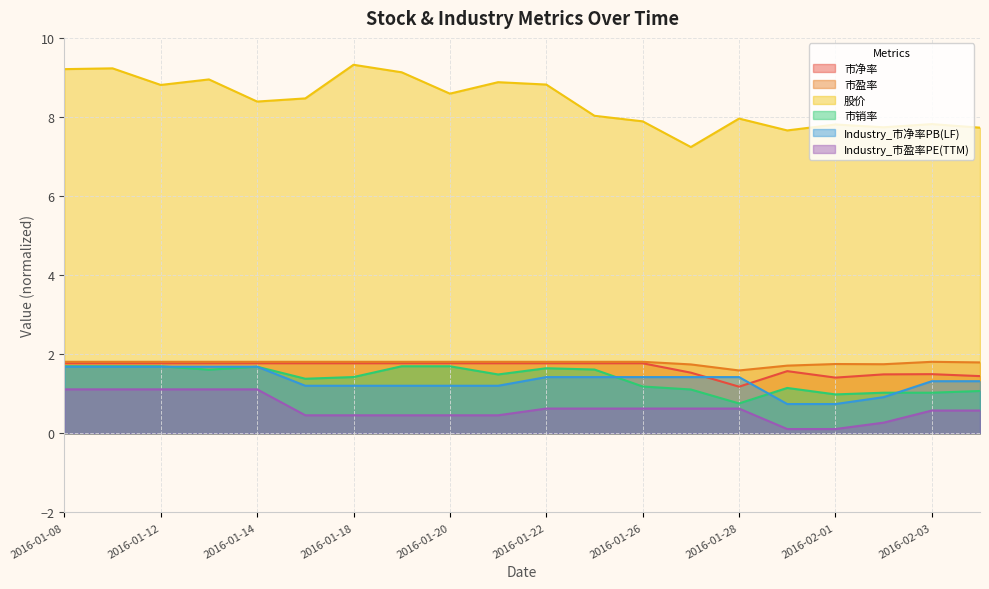

How many lines are shown in the chart?

6